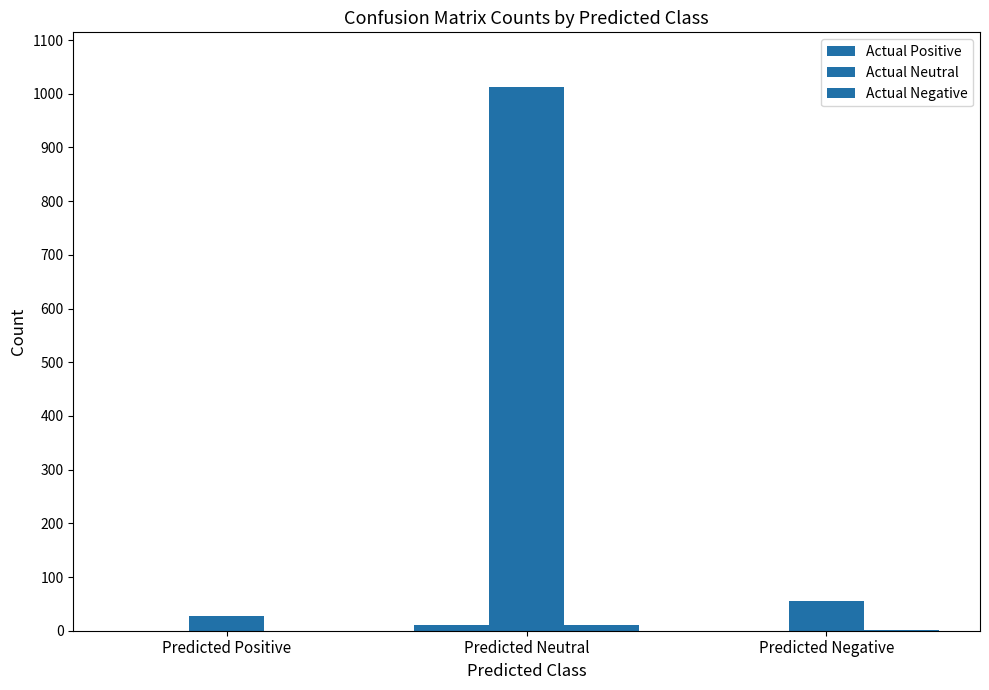

Count the number of data series in this chart.

3